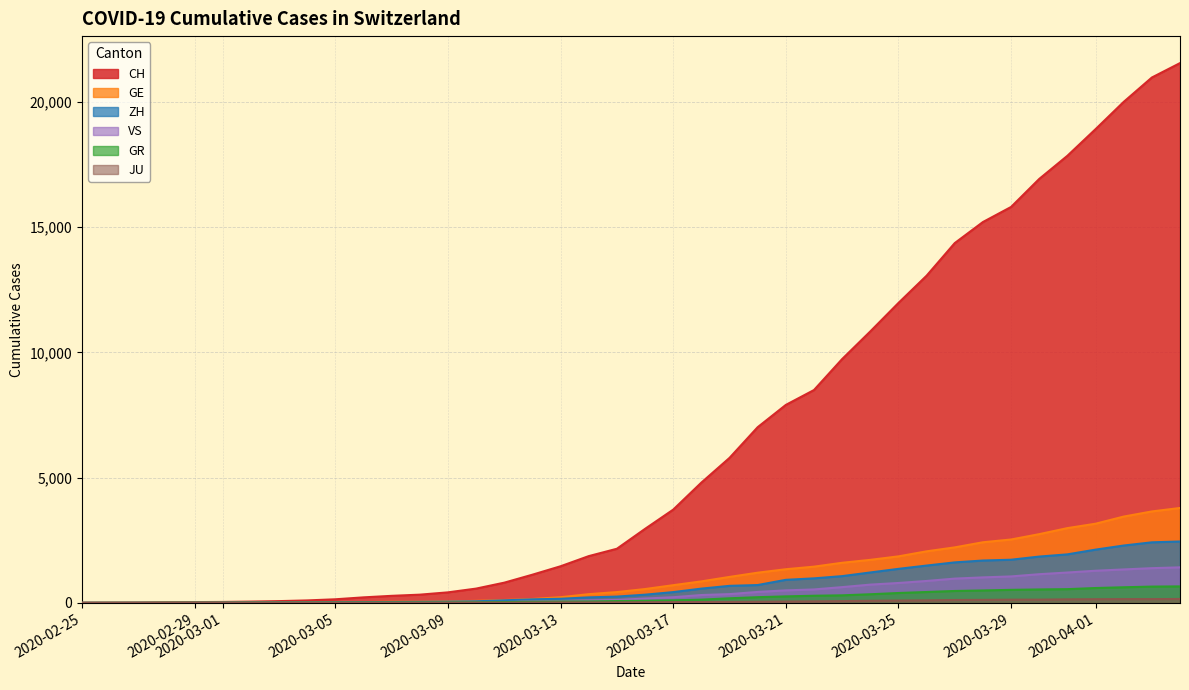

Which series has the largest total across all categories?

CH